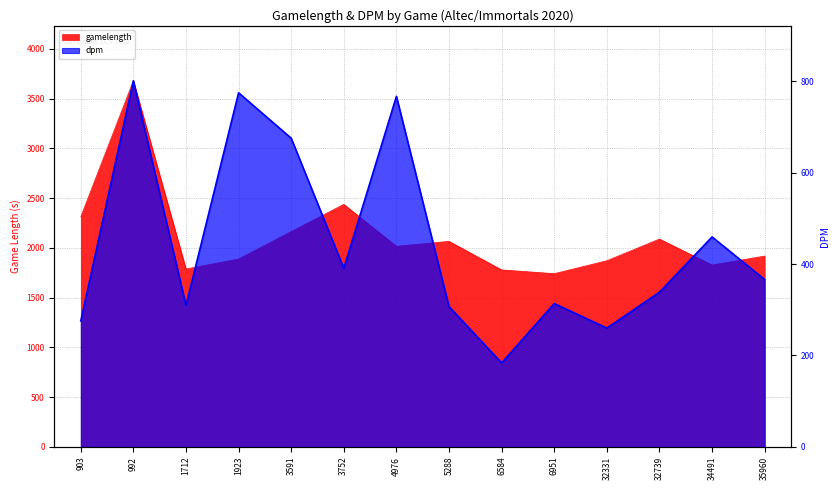

Count the number of categories in the chart.

14